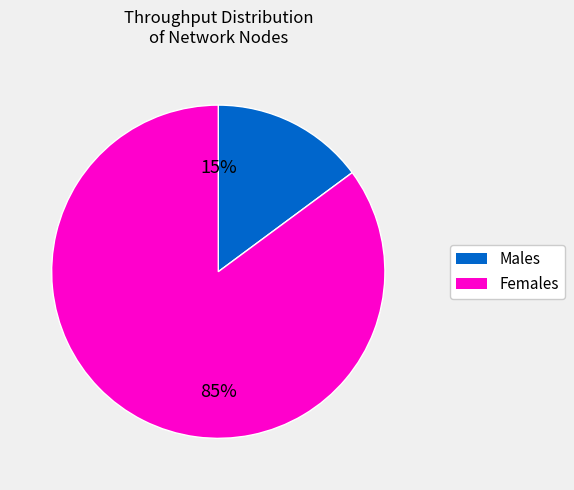

Rank the categories by value from highest to lowest.

Females, Males